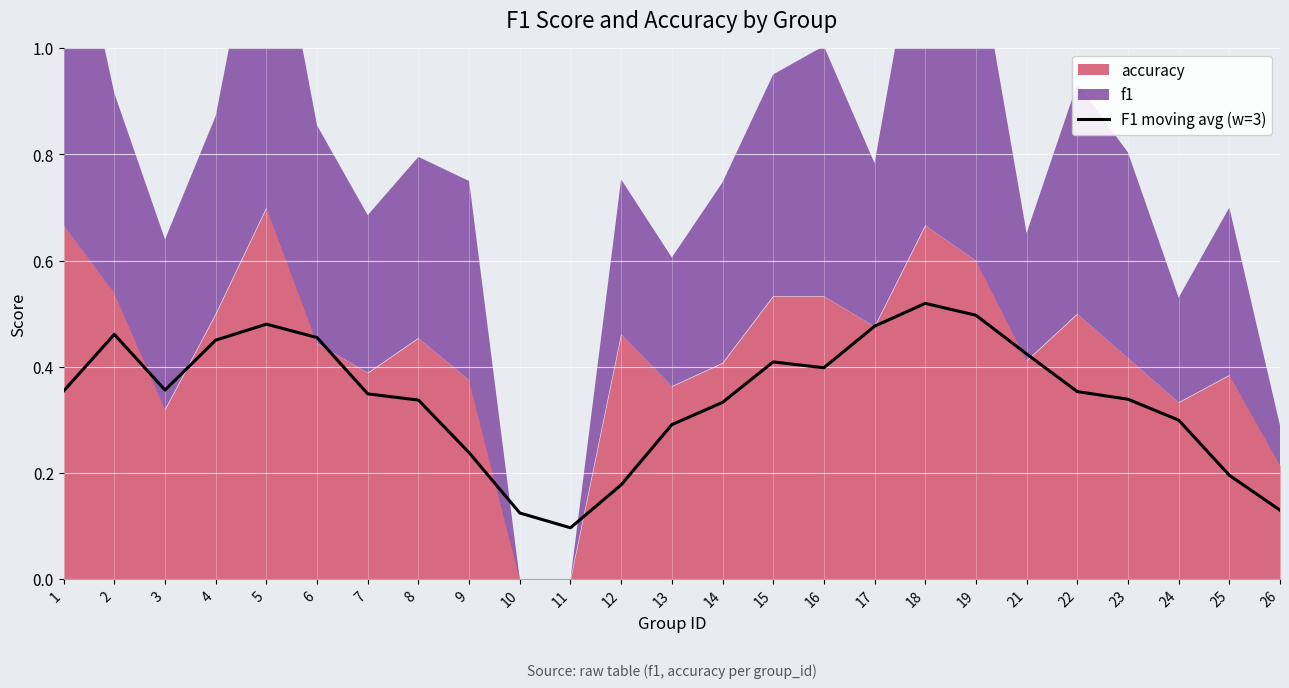

What is the difference between the values at 26 and 15?

0.3